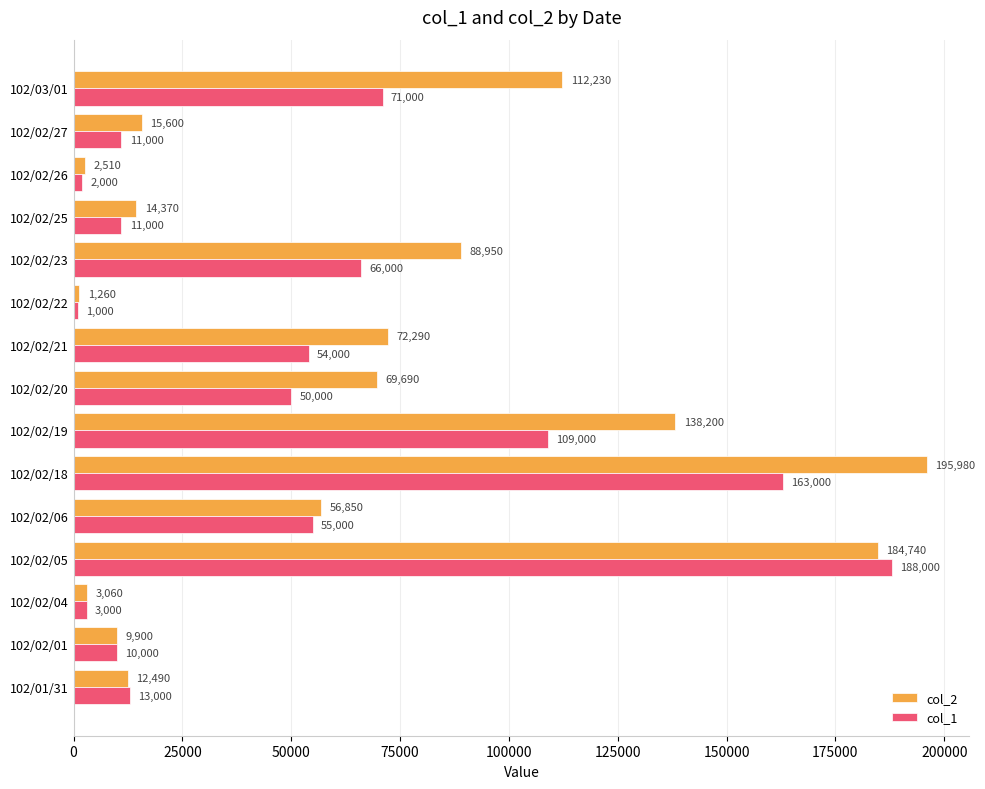

Rank the series by their maximum value, from highest to lowest.

col_2, col_1